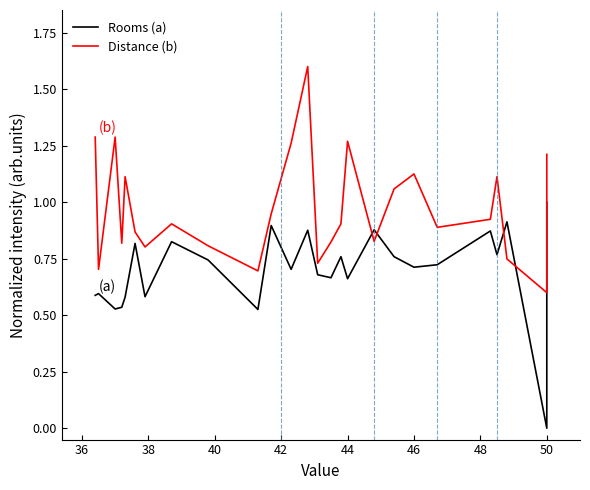

Reading right to left, transcribe all the data shown in this chart.

Rooms (a): 1.0	1.0	0.9	0.9	0.8	0.8	0.8	0.8	0.8	0.8	0.7	0.5	0.5	0.3	0.2	0.0	0.9	0.8	0.9	0.7	0.7	0.8	0.9	0.7	0.8	0.7	0.7	0.9	0.7	0.9	0.5	0.7	0.8	0.6	0.8	0.6	0.5	0.5	0.6	0.6
Distance (b): 1.2	1.2	1.1	0.9	0.8	0.8	0.7	0.7	0.7	0.7	0.7	0.6	0.6	0.6	0.6	0.6	0.7	1.1	0.9	0.9	1.1	1.1	0.8	1.3	0.9	0.8	0.7	1.6	1.3	0.9	0.7	0.8	0.9	0.8	0.9	1.1	0.8	1.3	0.7	1.3